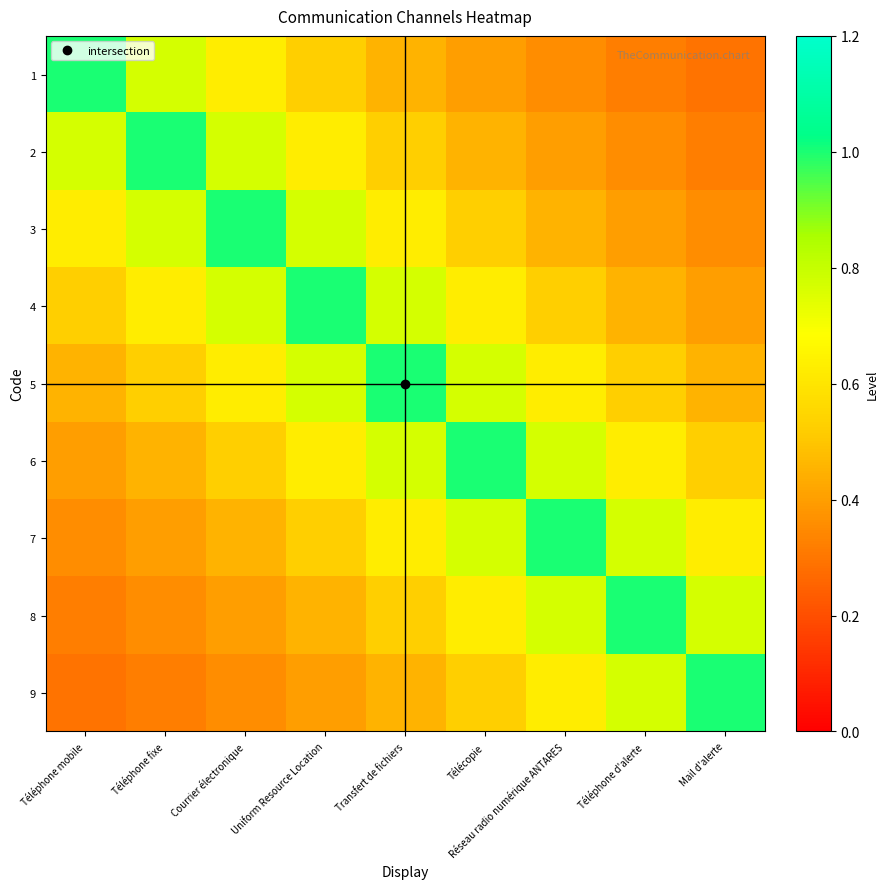

Which label corresponds to the smallest value in the chart?

Mail d'alerte